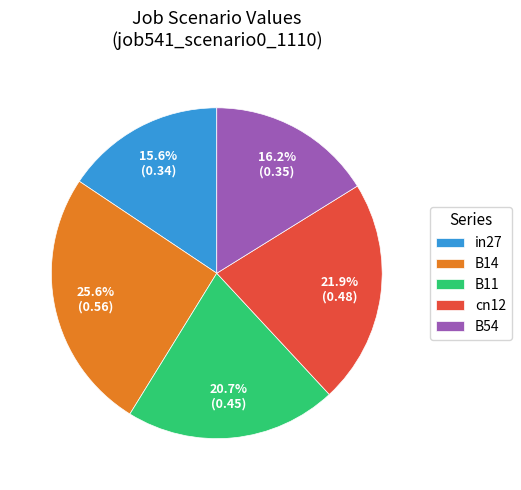

What percentage is the cn12 slice, to the nearest percent?

22%